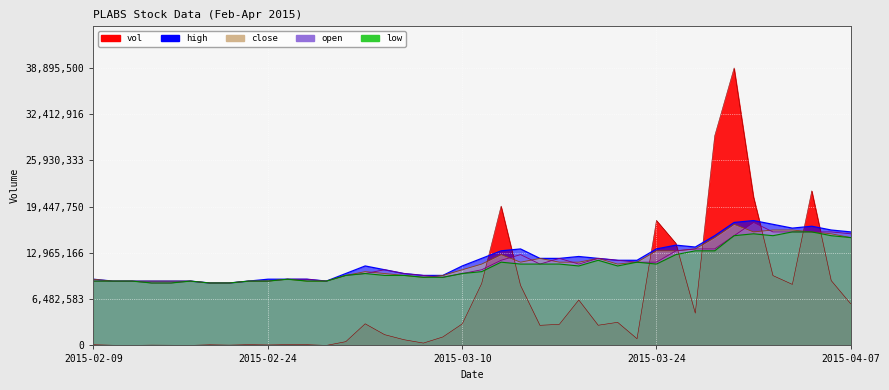

Reading right to left, what are all the values shown in this chart?

vol: 2015-04-07=5846400.0	2015-04-06=9091700.0	2015-04-03=21671500.0	2015-04-02=8554400.0	2015-04-01=9790100.0	2015-03-31=20823000.0	2015-03-30=38895500.0	2015-03-27=29383100.0	2015-03-26=4524400.0	2015-03-25=14312300.0	2015-03-24=17525400.0	2015-03-23=938100.0	2015-03-20=3240300.0	2015-03-19=2827600.0	2015-03-18=6371000.0	2015-03-17=2959500.0	2015-03-16=2817900.0	2015-03-13=8416500.0	2015-03-12=19527000.0	2015-03-11=8690100.0	2015-03-10=3020600.0	2015-03-09=1186200.0	2015-03-06=329000.0	2015-03-05=800000.0	2015-03-04=1509900.0	2015-03-03=3032100.0	2015-03-02=525000.0	2015-02-27=0.0	2015-02-26=103000.0	2015-02-25=110000.0	2015-02-24=66100.0	2015-02-23=110000.0	2015-02-18=40000.0	2015-02-17=90900.0	2015-02-16=0.0	2015-02-13=21900.0	2015-02-12=38900.0	2015-02-11=0.0	2015-02-10=22000.0	2015-02-09=100000.0
high: 2015-04-07=15911795.5	2015-04-06=16176992.0	2015-04-03=16707385.2	2015-04-02=16442188.6	2015-04-01=16972581.8	2015-03-31=17502975.0	2015-03-30=17237778.4	2015-03-27=15381402.3	2015-03-26=13790222.7	2015-03-25=14055419.3	2015-03-24=13525026.1	2015-03-23=11933846.6	2015-03-20=11933846.6	2015-03-19=12199043.2	2015-03-18=12464239.8	2015-03-17=12199043.2	2015-03-16=12199043.2	2015-03-13=13525026.1	2015-03-12=13259829.5	2015-03-11=12199043.2	2015-03-10=11138256.8	2015-03-09=9812273.9	2015-03-06=9812273.9	2015-03-05=10077470.5	2015-03-04=10607863.6	2015-03-03=11138256.8	2015-03-02=10077470.5	2015-02-27=9016684.1	2015-02-26=9281880.7	2015-02-25=9281880.7	2015-02-24=9281880.7	2015-02-23=9016684.1	2015-02-18=8751487.5	2015-02-17=8751487.5	2015-02-16=9016684.1	2015-02-13=9016684.1	2015-02-12=9016684.1	2015-02-11=9016684.1	2015-02-10=9016684.1	2015-02-09=9281880.7
open: 2015-04-07=15646598.9	2015-04-06=15911795.5	2015-04-03=15911795.5	2015-04-02=15911795.5	2015-04-01=15911795.5	2015-03-31=17237778.4	2015-03-30=15381402.3	2015-03-27=13525026.1	2015-03-26=13525026.1	2015-03-25=13259829.5	2015-03-24=11668650.0	2015-03-23=11668650.0	2015-03-20=11933846.6	2015-03-19=12199043.2	2015-03-18=11403453.4	2015-03-17=12199043.2	2015-03-16=11403453.4	2015-03-13=12729436.4	2015-03-12=11933846.6	2015-03-11=10607863.6	2015-03-10=10077470.5	2015-03-09=9547077.3	2015-03-06=9812273.9	2015-03-05=10077470.5	2015-03-04=10607863.6	2015-03-03=10077470.5	2015-03-02=9812273.9	2015-02-27=9016684.1	2015-02-26=9281880.7	2015-02-25=9281880.7	2015-02-24=9016684.1	2015-02-23=9016684.1	2015-02-18=8751487.5	2015-02-17=8751487.5	2015-02-16=9016684.1	2015-02-13=8751487.5	2015-02-12=8751487.5	2015-02-11=9016684.1	2015-02-10=9016684.1	2015-02-09=9016684.1
close: 2015-04-07=15116205.7	2015-04-06=15646598.9	2015-04-03=15911795.5	2015-04-02=16176992.0	2015-04-01=16176992.0	2015-03-31=15911795.5	2015-03-30=16972581.8	2015-03-27=15116205.7	2015-03-26=13525026.1	2015-03-25=13259829.5	2015-03-24=13259829.5	2015-03-23=11668650.0	2015-03-20=11403453.4	2015-03-19=12199043.2	2015-03-18=11668650.0	2015-03-17=11668650.0	2015-03-16=12199043.2	2015-03-13=11668650.0	2015-03-12=12729436.4	2015-03-11=11403453.4	2015-03-10=10607863.6	2015-03-09=9812273.9	2015-03-06=9547077.3	2015-03-05=9812273.9	2015-03-04=10077470.5	2015-03-03=10342667.0	2015-03-02=9812273.9	2015-02-27=9016684.1	2015-02-26=9016684.1	2015-02-25=9281880.7	2015-02-24=9016684.1	2015-02-23=9016684.1	2015-02-18=8751487.5	2015-02-17=8751487.5	2015-02-16=9016684.1	2015-02-13=9016684.1	2015-02-12=9016684.1	2015-02-11=9016684.1	2015-02-10=9016684.1	2015-02-09=9281880.7
low: 2015-04-07=15116205.7	2015-04-06=15381402.3	2015-04-03=15911795.5	2015-04-02=15911795.5	2015-04-01=15381402.3	2015-03-31=15646598.9	2015-03-30=15381402.3	2015-03-27=13259829.5	2015-03-26=13259829.5	2015-03-25=12729436.4	2015-03-24=11403453.4	2015-03-23=11668650.0	2015-03-20=11138256.8	2015-03-19=11933846.6	2015-03-18=11138256.8	2015-03-17=11403453.4	2015-03-16=11403453.4	2015-03-13=11403453.4	2015-03-12=11668650.0	2015-03-11=10342667.0	2015-03-10=10077470.5	2015-03-09=9547077.3	2015-03-06=9547077.3	2015-03-05=9812273.9	2015-03-04=9812273.9	2015-03-03=10077470.5	2015-03-02=9812273.9	2015-02-27=9016684.1	2015-02-26=9016684.1	2015-02-25=9281880.7	2015-02-24=9016684.1	2015-02-23=9016684.1	2015-02-18=8751487.5	2015-02-17=8751487.5	2015-02-16=9016684.1	2015-02-13=8751487.5	2015-02-12=8751487.5	2015-02-11=9016684.1	2015-02-10=9016684.1	2015-02-09=9016684.1